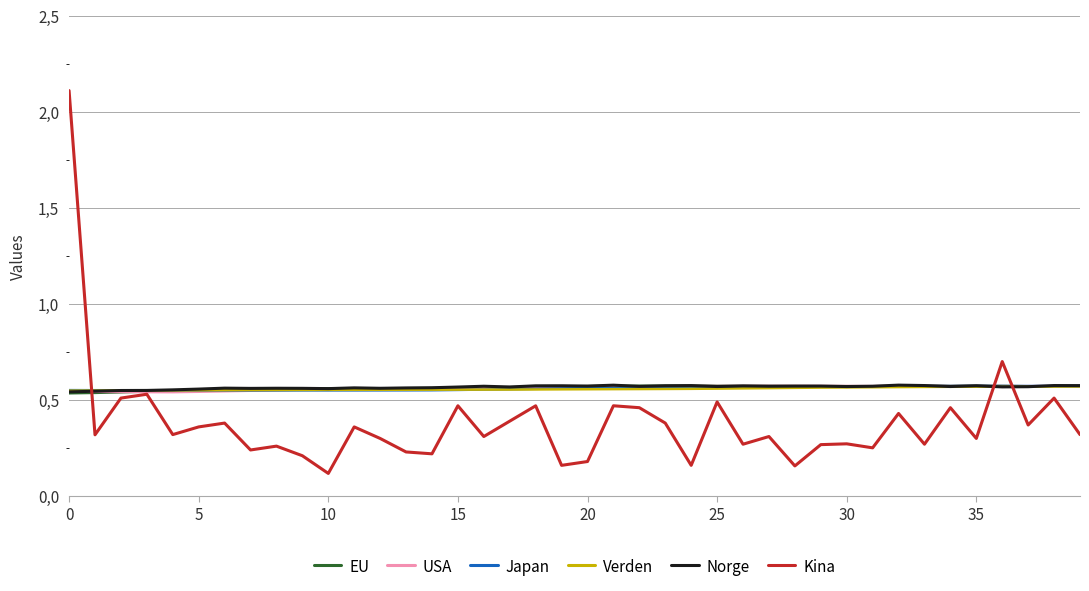

Does the chart display data point markers on the line(s)?

No